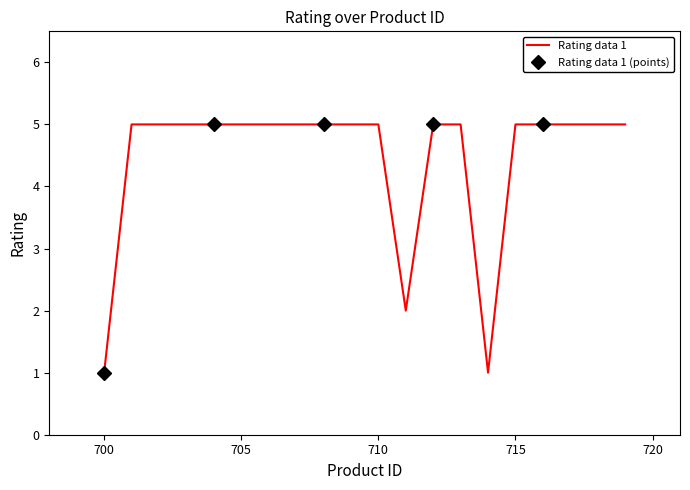

Reading right to left, list all the values displayed in this chart.

719=5	718=5	717=5	716=5	715=5	714=1	713=5	712=5	711=2	710=5	709=5	708=5	707=5	706=5	705=5	704=5	703=5	702=5	701=5	700=1